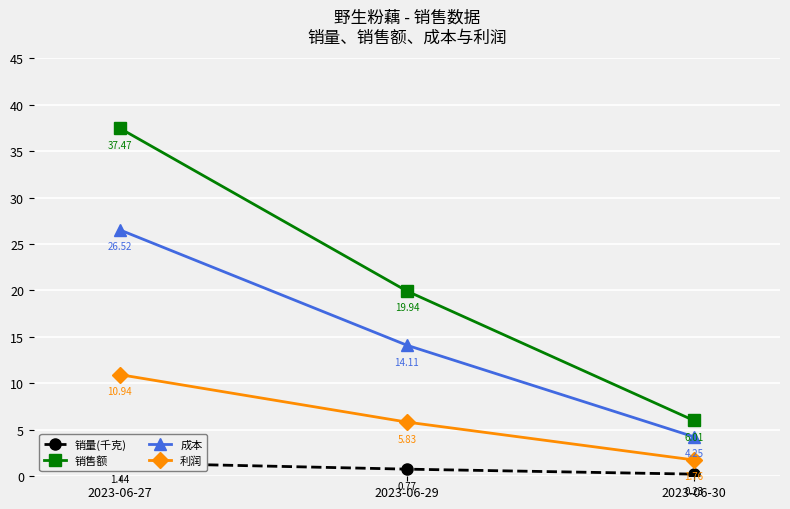

True or false: 利润 has a value of 3.1 at 2023-06-30.

False